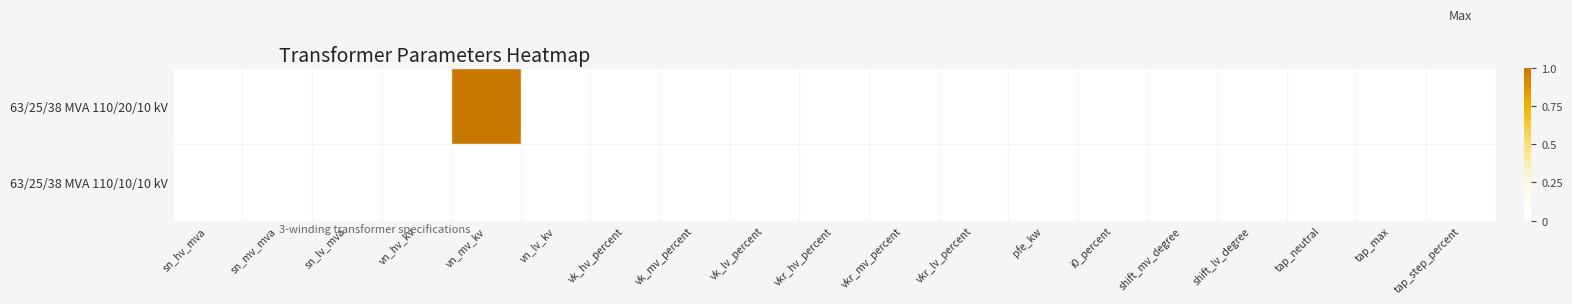

Between pfe_kw and vn_lv_kv, which is larger?

pfe_kw